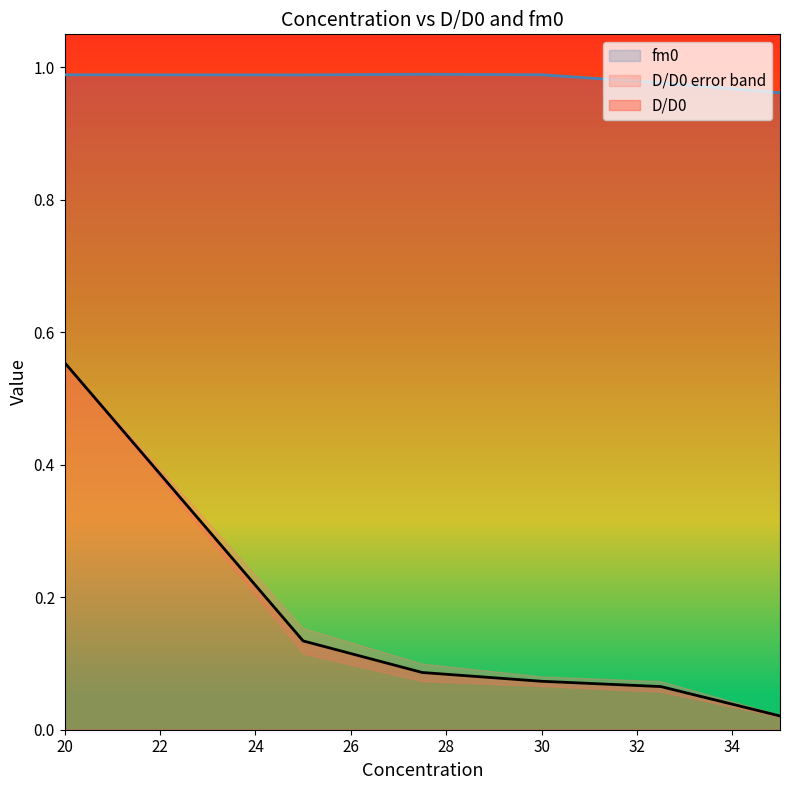

What is the average value of the fm0 series?

1.0